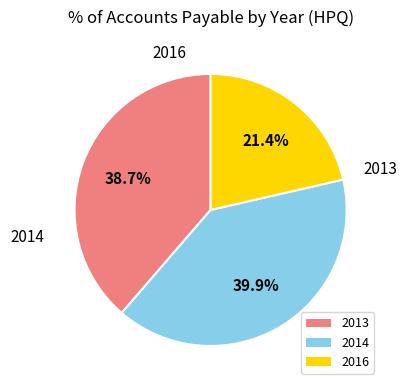

How many slices are in this pie chart?

3